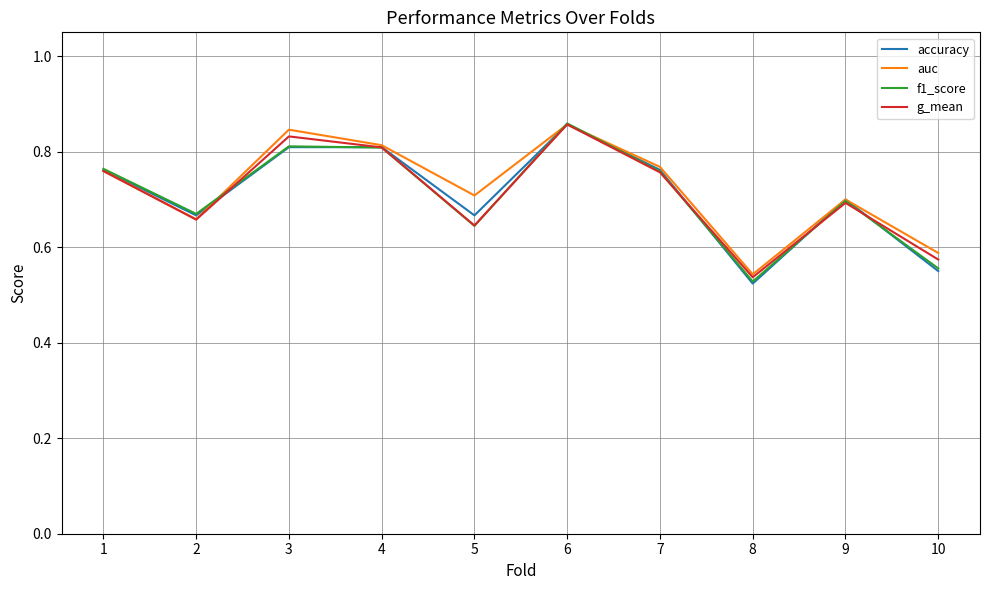

How many lines are shown in the chart?

4